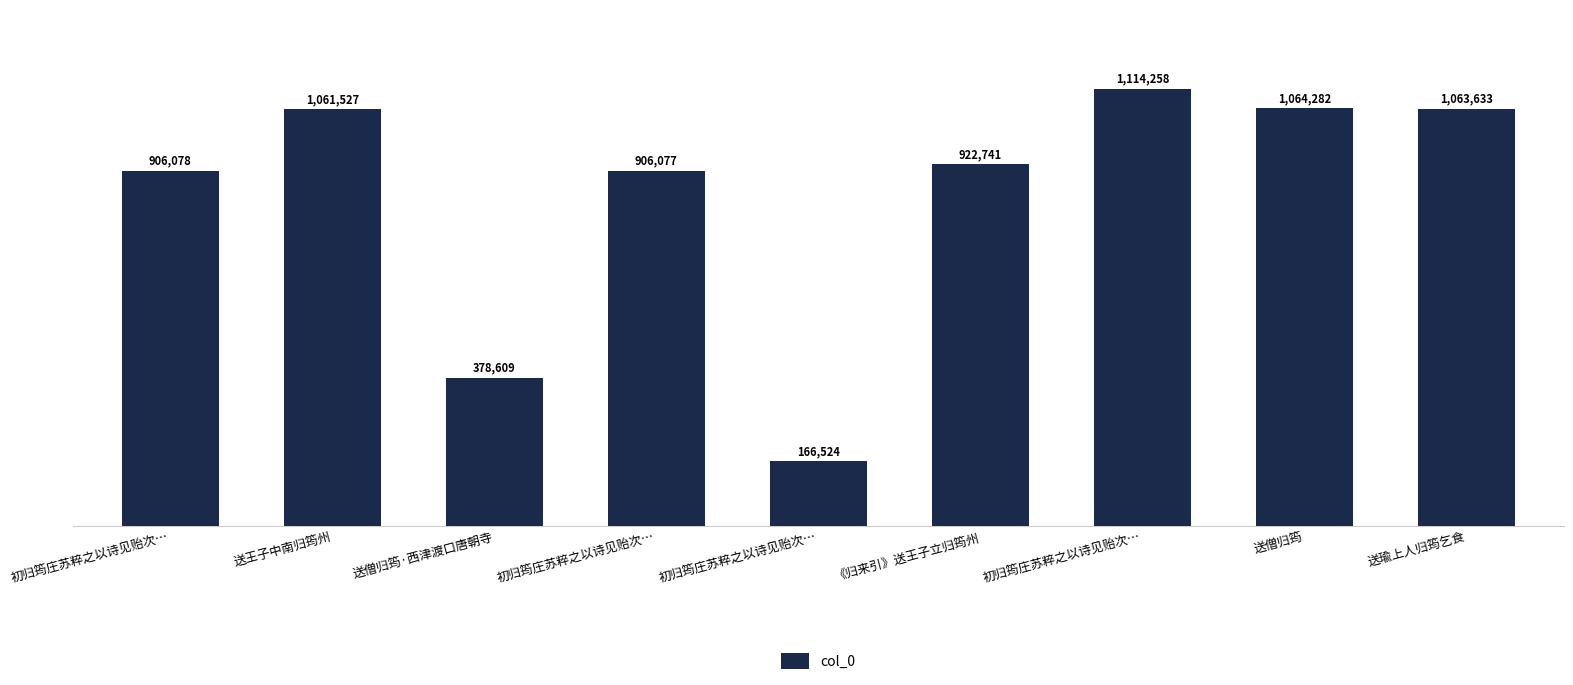

The value at 送瑜上人归筠乞食 is 226781. True or false?

False